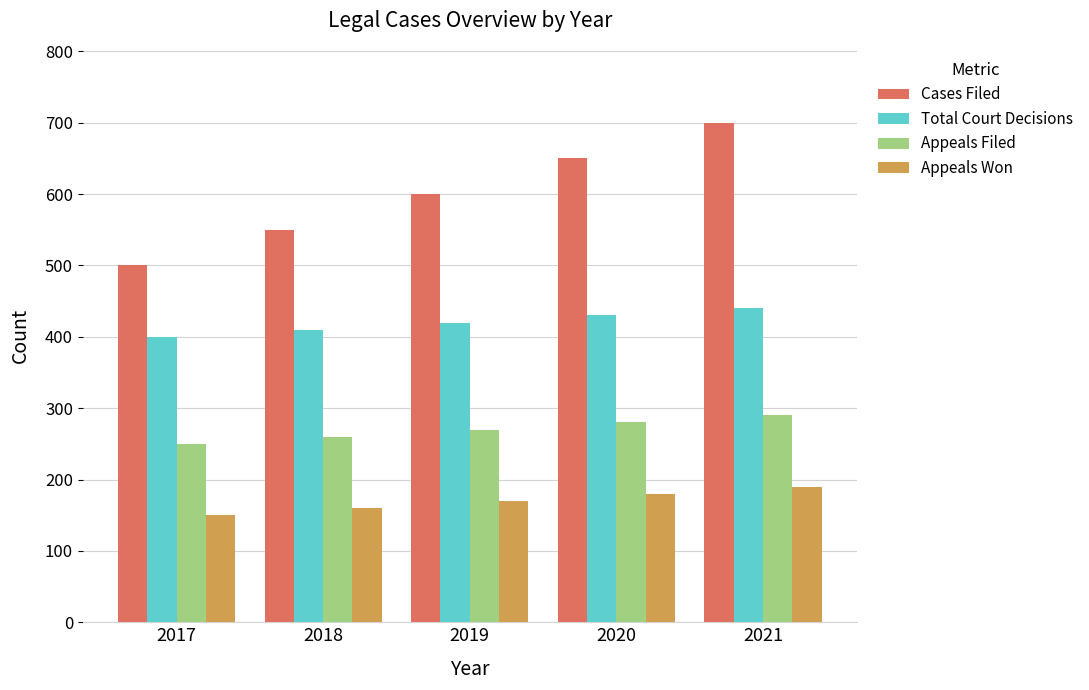

Reading left to right, transcribe all the data shown in this chart.

Cases Filed: 2017=500	2018=550	2019=600	2020=650	2021=700
Total Court Decisions: 2017=400	2018=410	2019=420	2020=430	2021=440
Appeals Filed: 2017=250	2018=260	2019=270	2020=280	2021=290
Appeals Won: 2017=150	2018=160	2019=170	2020=180	2021=190